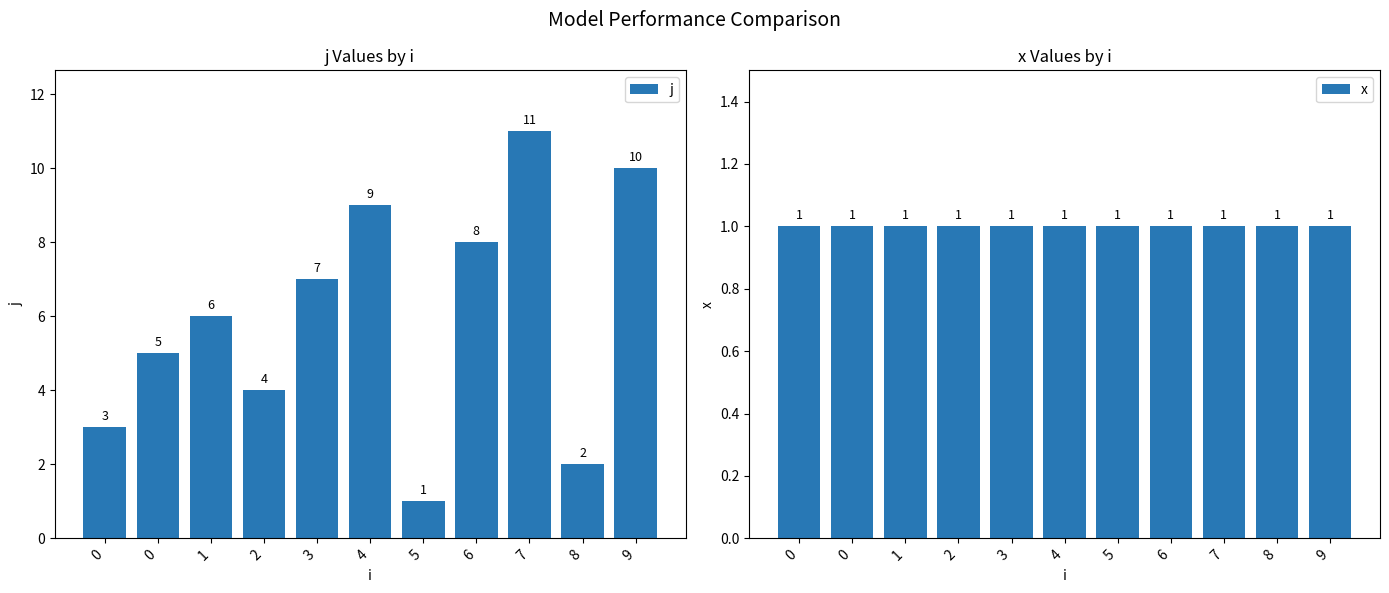

What is the difference between the j values at 8 and 2?

2